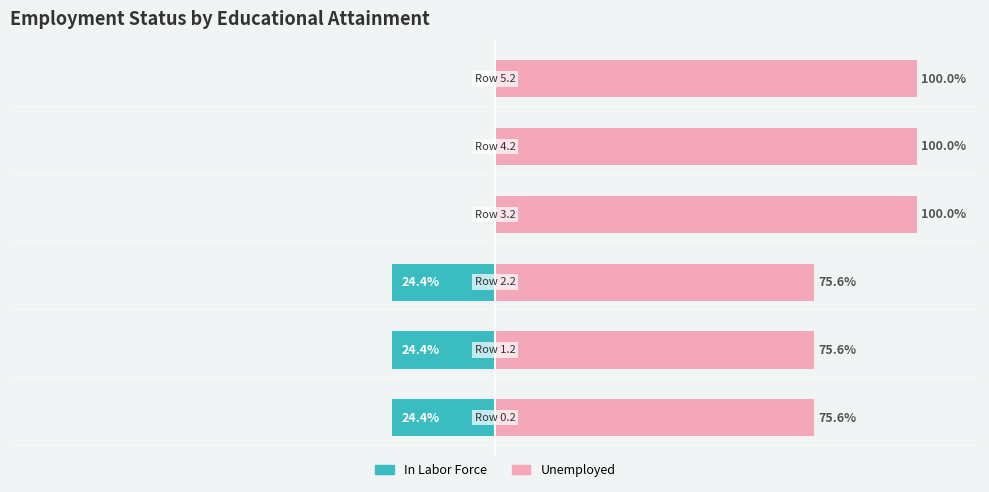

Reading right to left, what are all the values shown in this chart?

In Labor Force: 100=0.0	50=0.0	0=0.0	−50=-24.4	−100=-24.4	−150=-24.4
Unemployed: 100=100.0	50=100.0	0=100.0	−50=75.6	−100=75.6	−150=75.6